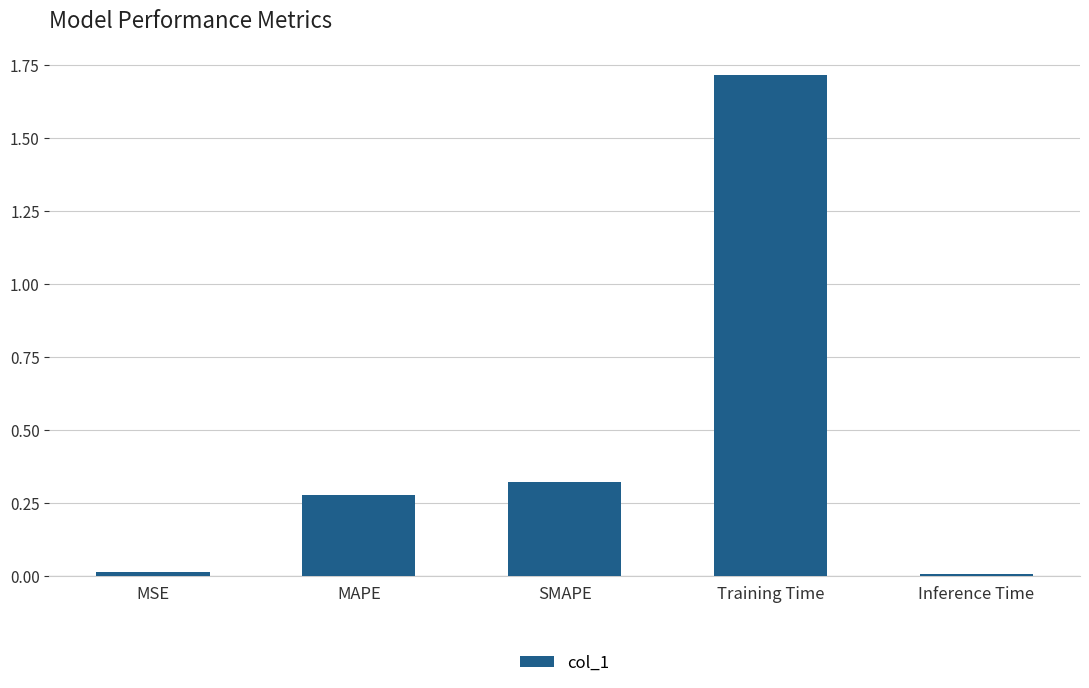

What position from the left is Training Time?

4